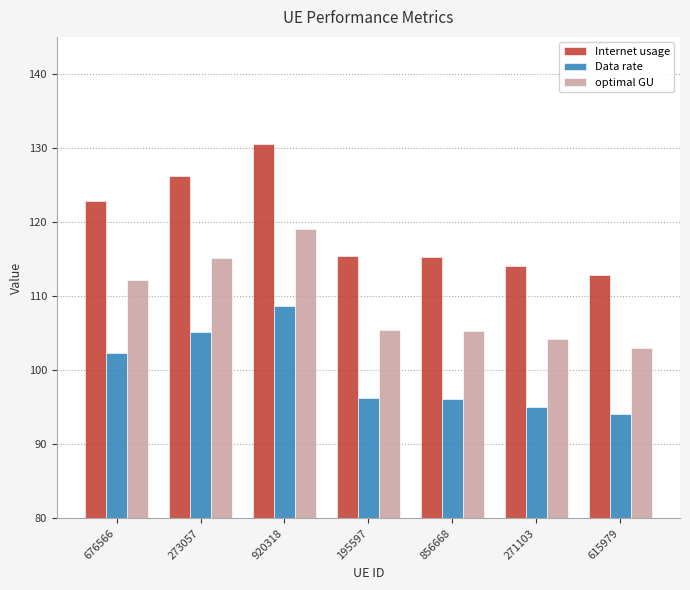

At which label is Data rate closest to 101?

676566